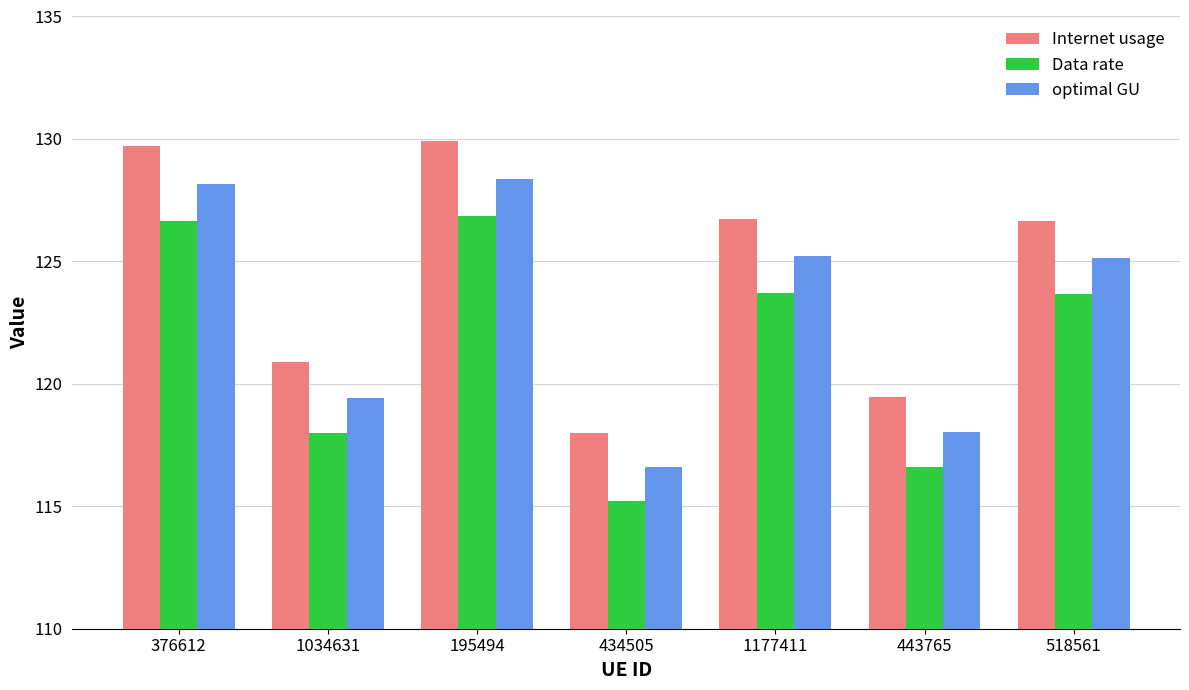

What is the difference between the second highest and minimum values in the Internet usage series?

11.7